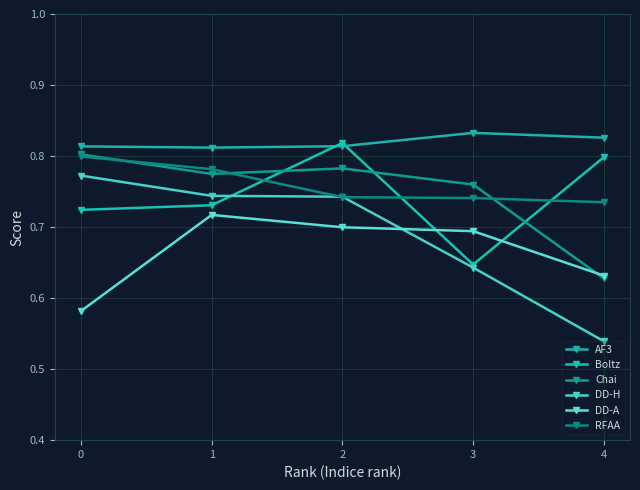

Count the number of data series in this chart.

6